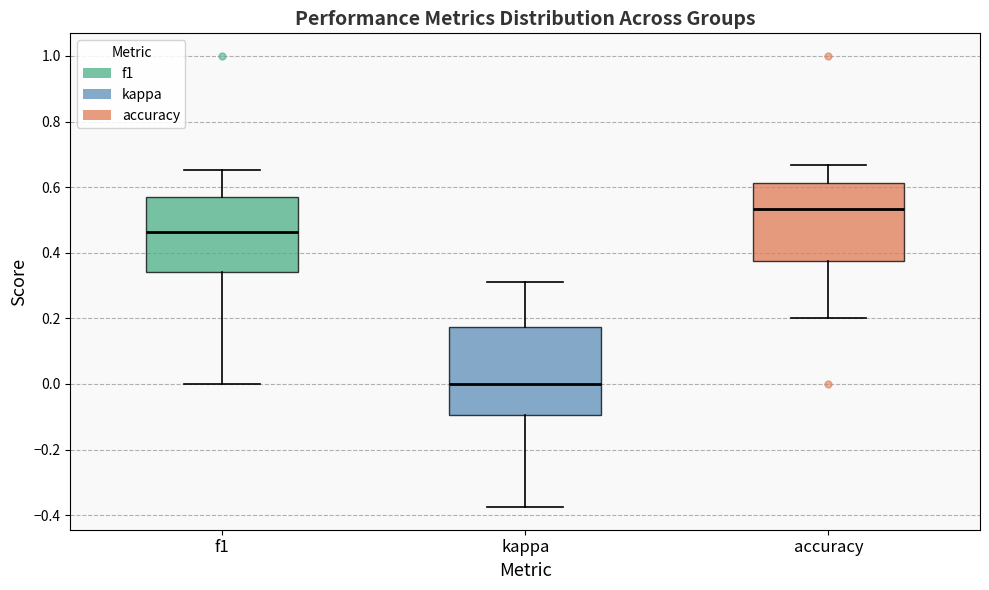

Reading left to right, read every box against the y-axis: the position of its median line, the range the box covers, and the ends of its whiskers. The values are not printed on the chart, so give them approximately, as read against the axis.

f1: median 0.46, box 0.34 to 0.58, whiskers 0.00 to 0.66
kappa: median 0.00, box -0.10 to 0.18, whiskers -0.38 to 0.30
accuracy: median 0.54, box 0.38 to 0.62, whiskers 0.20 to 0.66